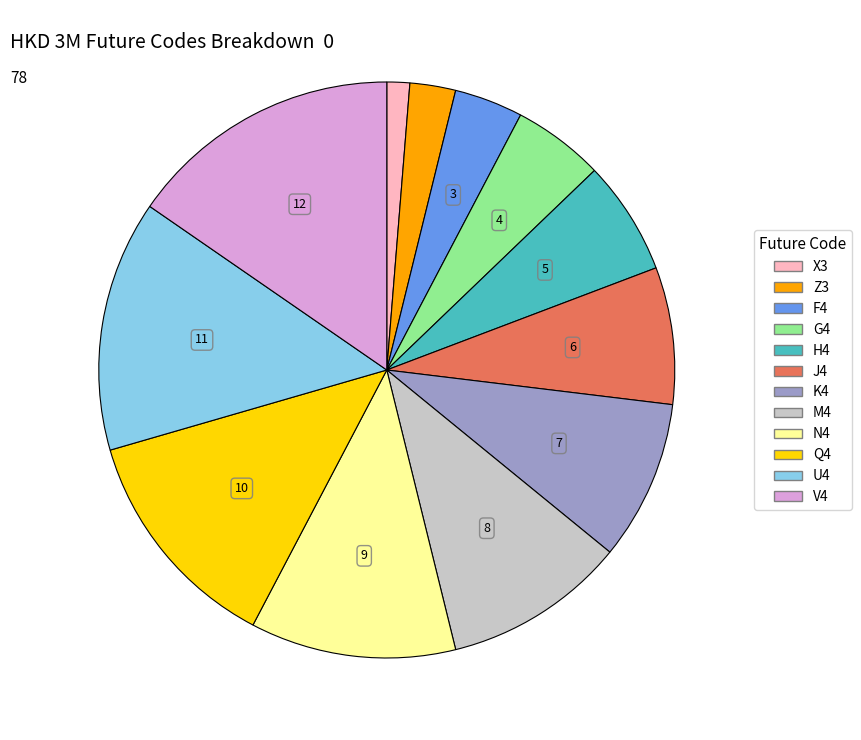

The G4 slice represents 5% of the pie. True or false?

True